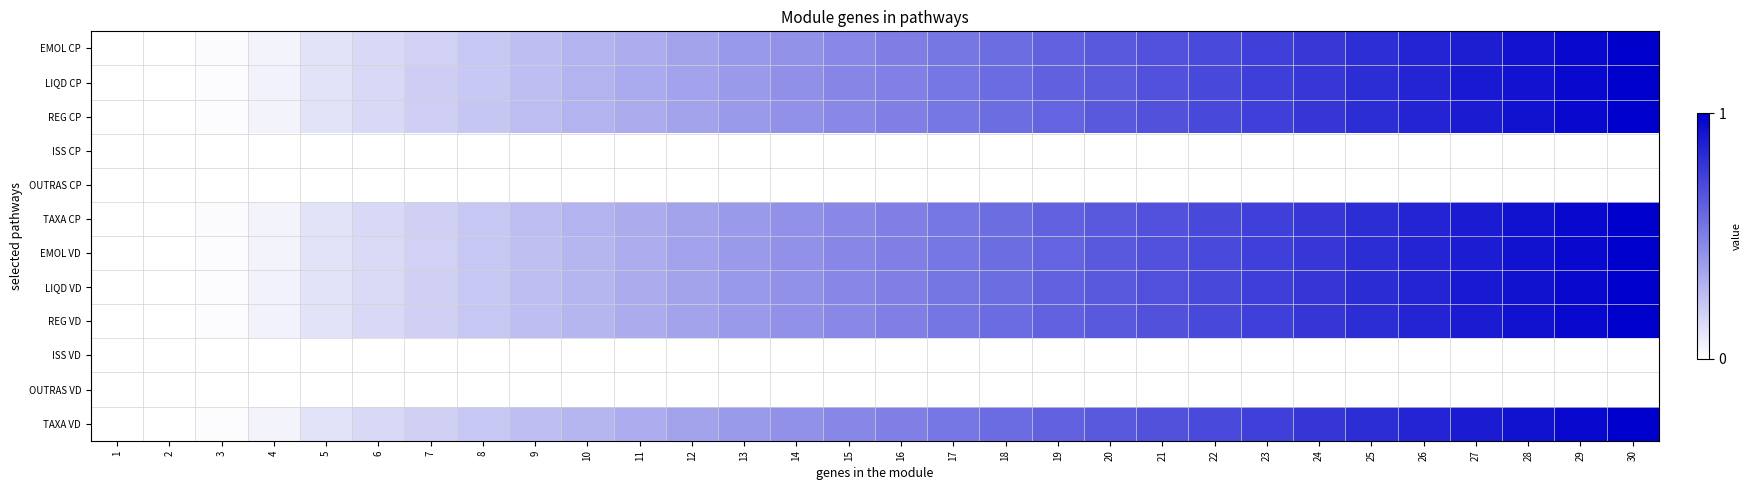

Reading left to right, list all the values displayed in this chart.

EMOL CP: 1=0.0	2=0.0	3=0.0	4=0.0	5=0.1	6=0.2	7=0.2	8=0.2	9=0.3	10=0.3	11=0.3	12=0.4	13=0.4	14=0.4	15=0.5	16=0.5	17=0.5	18=0.6	19=0.6	20=0.6	21=0.7	22=0.7	23=0.8	24=0.8	25=0.8	26=0.9	27=0.9	28=0.9	29=1.0	30=1.0
LIQD CP: 1=0.0	2=0.0	3=0.0	4=0.1	5=0.1	6=0.2	7=0.2	8=0.2	9=0.3	10=0.3	11=0.3	12=0.4	13=0.4	14=0.4	15=0.5	16=0.5	17=0.5	18=0.6	19=0.6	20=0.6	21=0.7	22=0.7	23=0.8	24=0.8	25=0.8	26=0.9	27=0.9	28=0.9	29=1.0	30=1.0
REG CP: 1=0.0	2=0.0	3=0.0	4=0.1	5=0.1	6=0.2	7=0.2	8=0.2	9=0.3	10=0.3	11=0.3	12=0.4	13=0.4	14=0.4	15=0.5	16=0.5	17=0.5	18=0.6	19=0.6	20=0.6	21=0.7	22=0.7	23=0.8	24=0.8	25=0.8	26=0.9	27=0.9	28=0.9	29=1.0	30=1.0
ISS CP: 1=0.0	2=0.0	3=0.0	4=0.0	5=0.0	6=0.0	7=0.0	8=0.0	9=0.0	10=0.0	11=0.0	12=0.0	13=0.0	14=0.0	15=0.0	16=0.0	17=0.0	18=0.0	19=0.0	20=0.0	21=0.0	22=0.0	23=0.0	24=0.0	25=0.0	26=0.0	27=0.0	28=0.0	29=0.0	30=0.0
OUTRAS CP: 1=0.0	2=0.0	3=0.0	4=0.0	5=0.0	6=0.0	7=0.0	8=0.0	9=0.0	10=0.0	11=0.0	12=0.0	13=0.0	14=0.0	15=0.0	16=0.0	17=0.0	18=0.0	19=0.0	20=0.0	21=0.0	22=0.0	23=0.0	24=0.0	25=0.0	26=0.0	27=0.0	28=0.0	29=0.0	30=0.0
TAXA CP: 1=0.0	2=0.0	3=0.0	4=0.0	5=0.1	6=0.2	7=0.2	8=0.2	9=0.3	10=0.3	11=0.3	12=0.4	13=0.4	14=0.4	15=0.5	16=0.5	17=0.5	18=0.6	19=0.6	20=0.6	21=0.7	22=0.7	23=0.8	24=0.8	25=0.8	26=0.9	27=0.9	28=0.9	29=1.0	30=1.0
EMOL VD: 1=0.0	2=0.0	3=0.0	4=0.0	5=0.1	6=0.1	7=0.2	8=0.2	9=0.3	10=0.3	11=0.3	12=0.4	13=0.4	14=0.4	15=0.5	16=0.5	17=0.5	18=0.6	19=0.6	20=0.6	21=0.7	22=0.7	23=0.8	24=0.8	25=0.8	26=0.9	27=0.9	28=0.9	29=1.0	30=1.0
LIQD VD: 1=0.0	2=0.0	3=0.0	4=0.1	5=0.1	6=0.1	7=0.2	8=0.2	9=0.3	10=0.3	11=0.3	12=0.4	13=0.4	14=0.4	15=0.5	16=0.5	17=0.5	18=0.6	19=0.6	20=0.6	21=0.7	22=0.7	23=0.8	24=0.8	25=0.8	26=0.9	27=0.9	28=0.9	29=1.0	30=1.0
REG VD: 1=0.0	2=0.0	3=0.0	4=0.1	5=0.1	6=0.2	7=0.2	8=0.2	9=0.3	10=0.3	11=0.3	12=0.4	13=0.4	14=0.4	15=0.5	16=0.5	17=0.5	18=0.6	19=0.6	20=0.6	21=0.7	22=0.7	23=0.8	24=0.8	25=0.8	26=0.9	27=0.9	28=0.9	29=1.0	30=1.0
ISS VD: 1=0.0	2=0.0	3=0.0	4=0.0	5=0.0	6=0.0	7=0.0	8=0.0	9=0.0	10=0.0	11=0.0	12=0.0	13=0.0	14=0.0	15=0.0	16=0.0	17=0.0	18=0.0	19=0.0	20=0.0	21=0.0	22=0.0	23=0.0	24=0.0	25=0.0	26=0.0	27=0.0	28=0.0	29=0.0	30=0.0
OUTRAS VD: 1=0.0	2=0.0	3=0.0	4=0.0	5=0.0	6=0.0	7=0.0	8=0.0	9=0.0	10=0.0	11=0.0	12=0.0	13=0.0	14=0.0	15=0.0	16=0.0	17=0.0	18=0.0	19=0.0	20=0.0	21=0.0	22=0.0	23=0.0	24=0.0	25=0.0	26=0.0	27=0.0	28=0.0	29=0.0	30=0.0
TAXA VD: 1=0.0	2=0.0	3=0.0	4=0.1	5=0.1	6=0.1	7=0.2	8=0.2	9=0.3	10=0.3	11=0.3	12=0.4	13=0.4	14=0.4	15=0.5	16=0.5	17=0.5	18=0.6	19=0.6	20=0.6	21=0.7	22=0.7	23=0.8	24=0.8	25=0.8	26=0.9	27=0.9	28=0.9	29=1.0	30=1.0